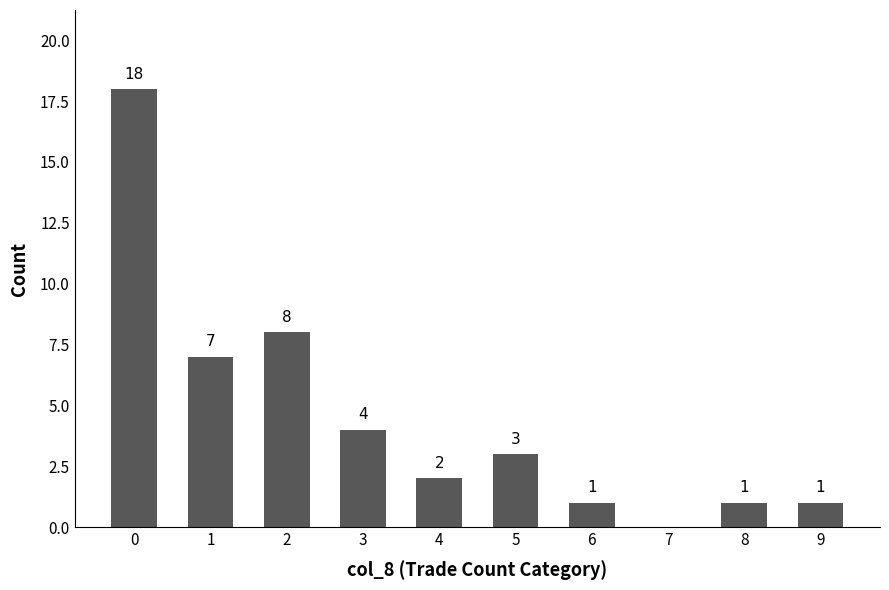

The chart shows a value of 2 at 6. True or false?

False